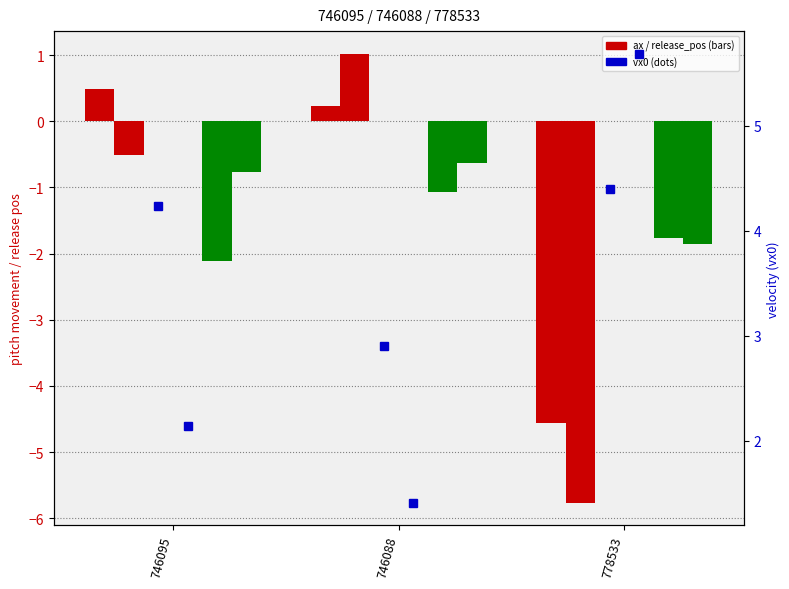

At 778533, list the series in order from smallest to largest.

ax_bot, ax_top, release_pos_x_bot, release_pos_x_top, vx0_top, vx0_bot